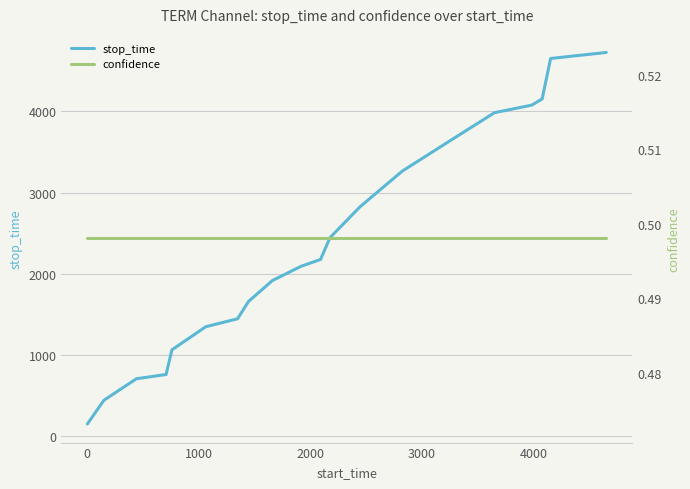

What is the value of the confidence point at the 2nd from the left?

0.5